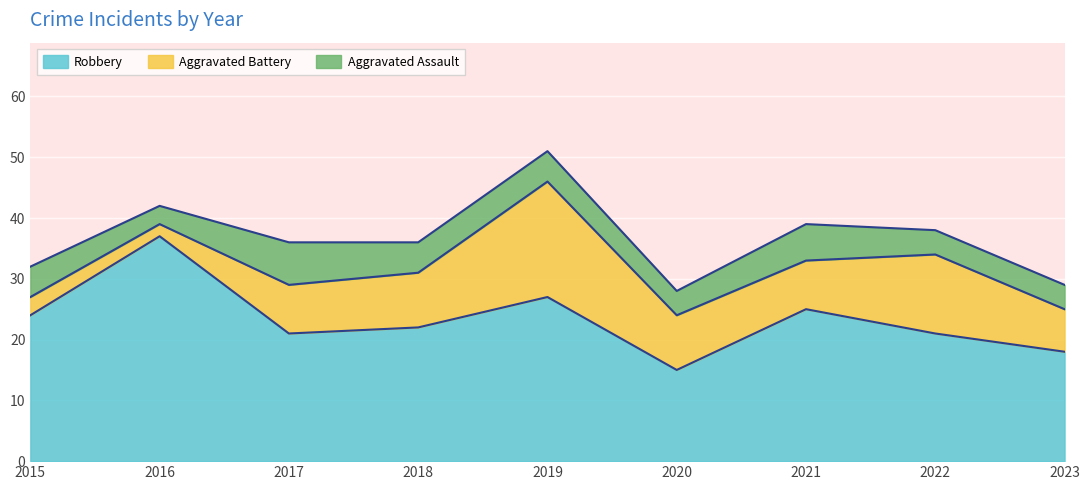

Reading left to right, extract all data points from this chart.

Robbery: 24	37	21	22	27	15	25	21	18
Aggravated Battery: 3	2	8	9	19	9	8	13	7
Aggravated Assault: 5	3	7	5	5	4	6	4	4